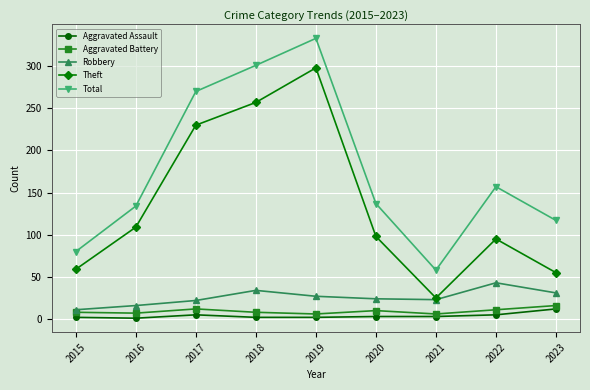

Where does the Robbery series first go above 24?

2018